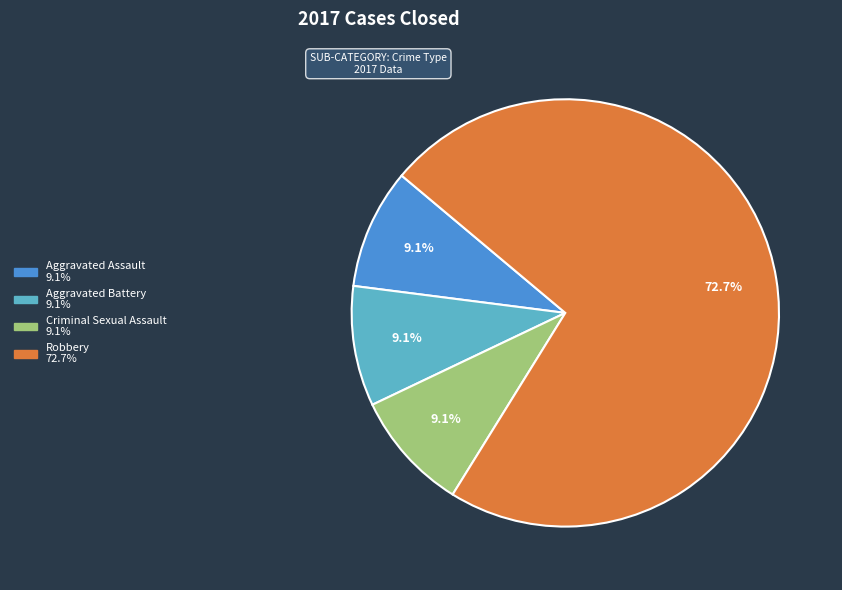

Is there any slice that represents more than half of the pie?

Yes